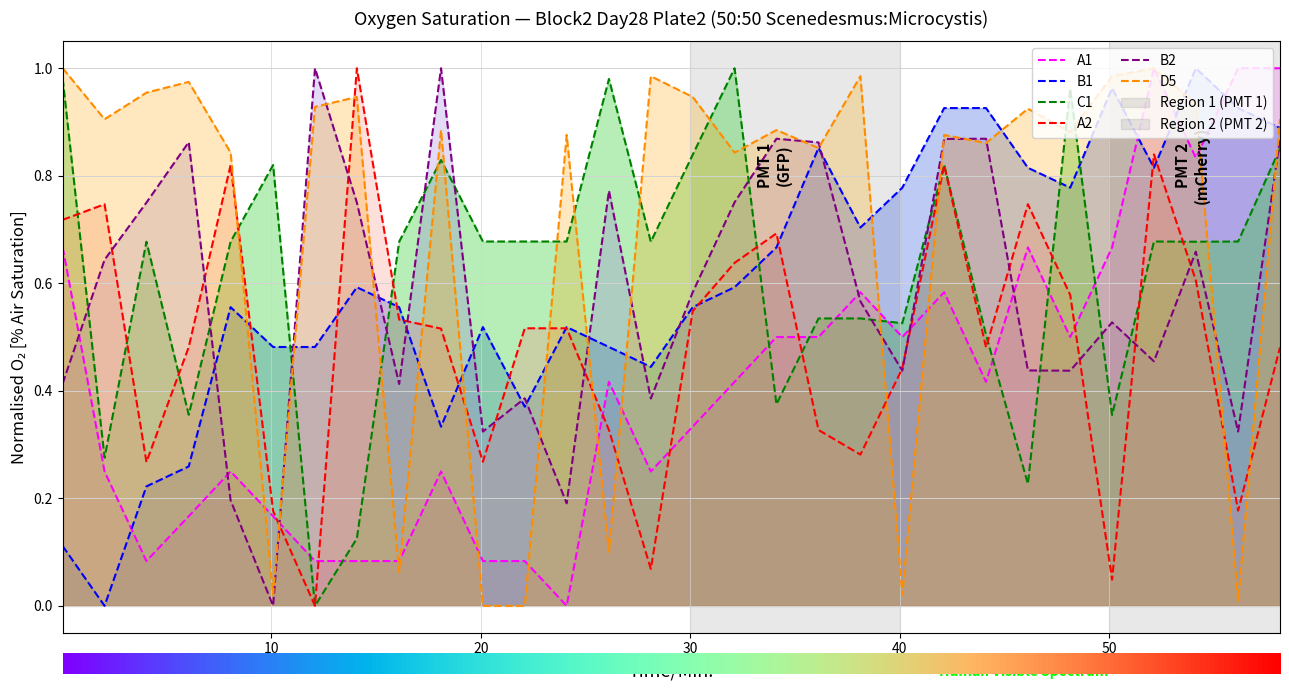

Rank the series at 0 from lowest to highest value.

B1, B2, A1, A2, C1, D5